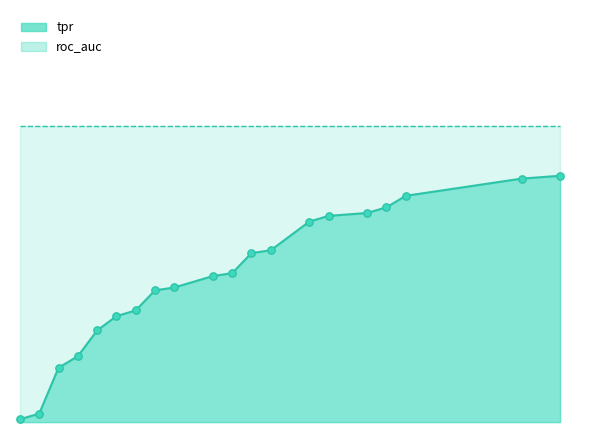

Which has a higher value, 0.02912621359223301 or 0.009708737864077669?

0.02912621359223301